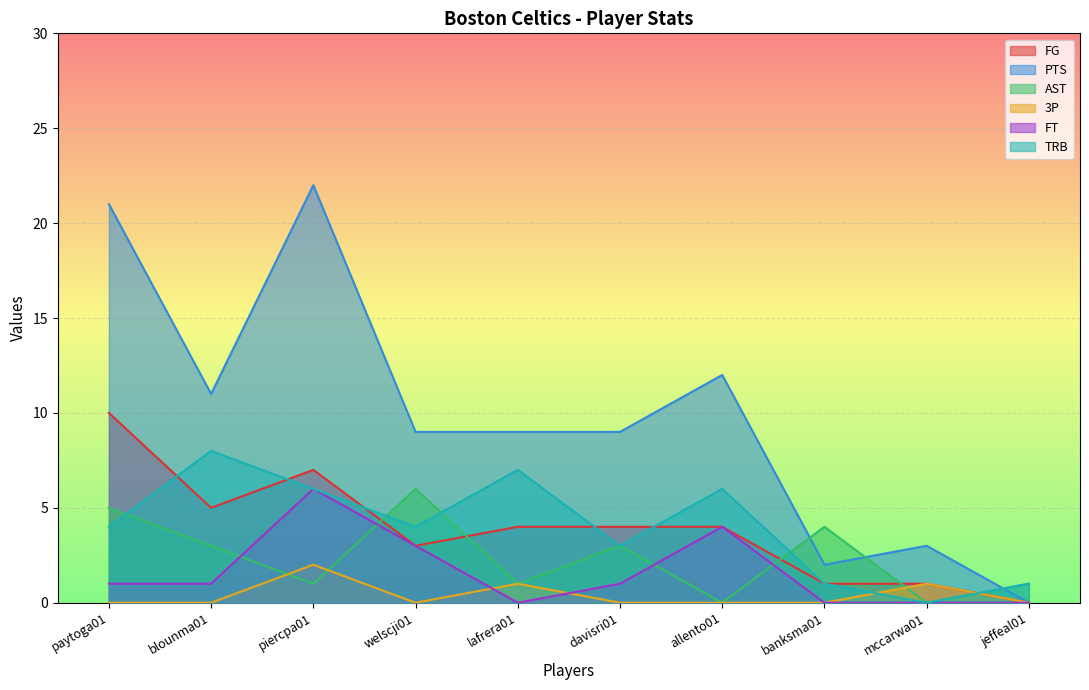

What is the average value of the AST series?

2